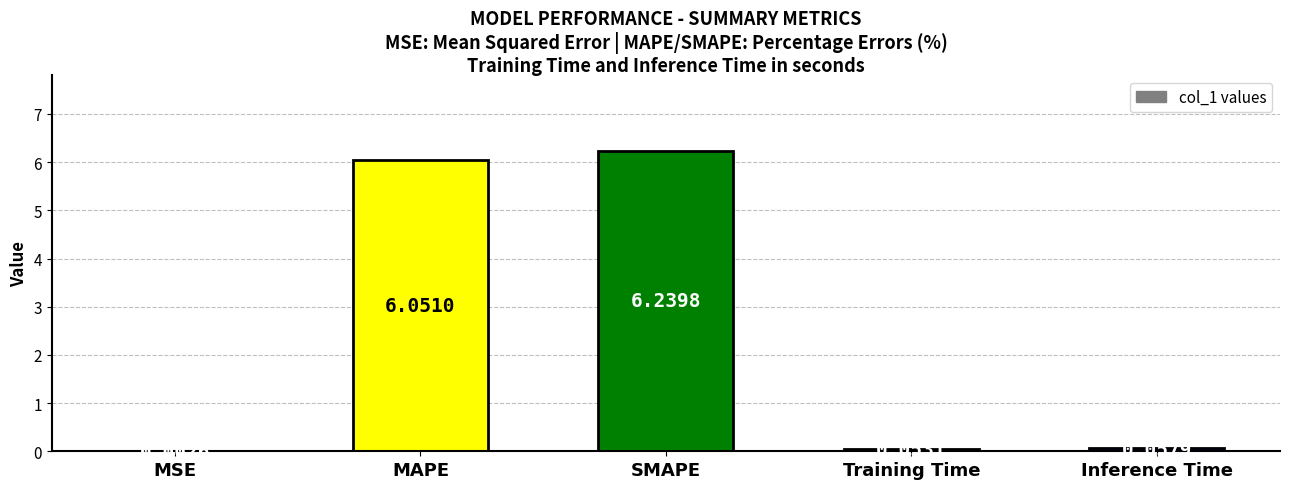

Are the bars horizontal?

No